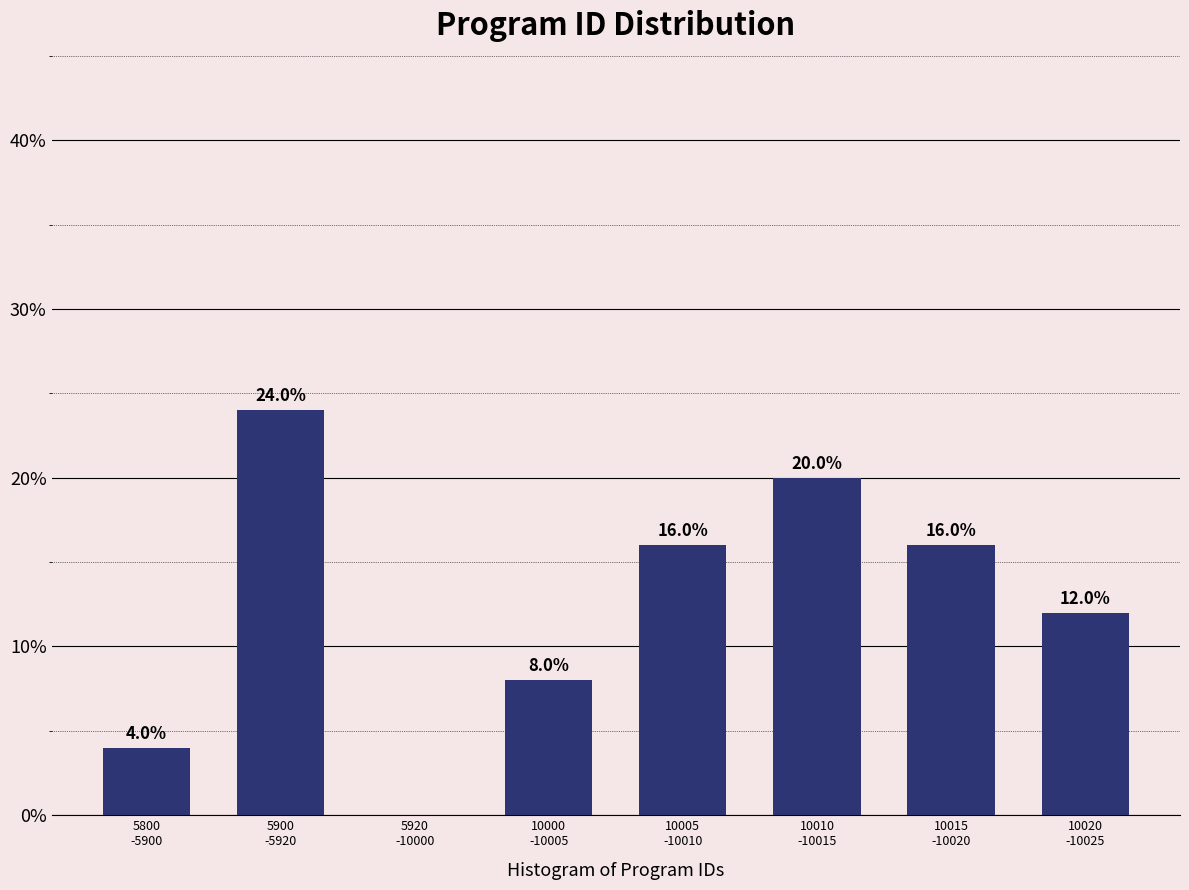

How many values are between 8 and 20?

5